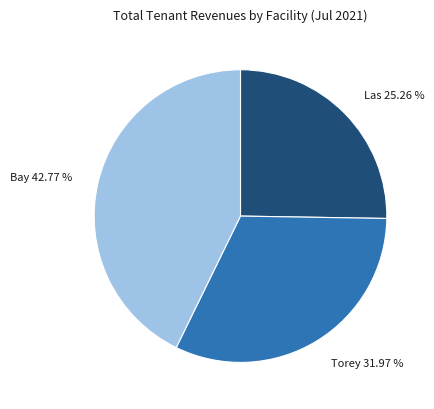

Count the number of slices in the pie.

3